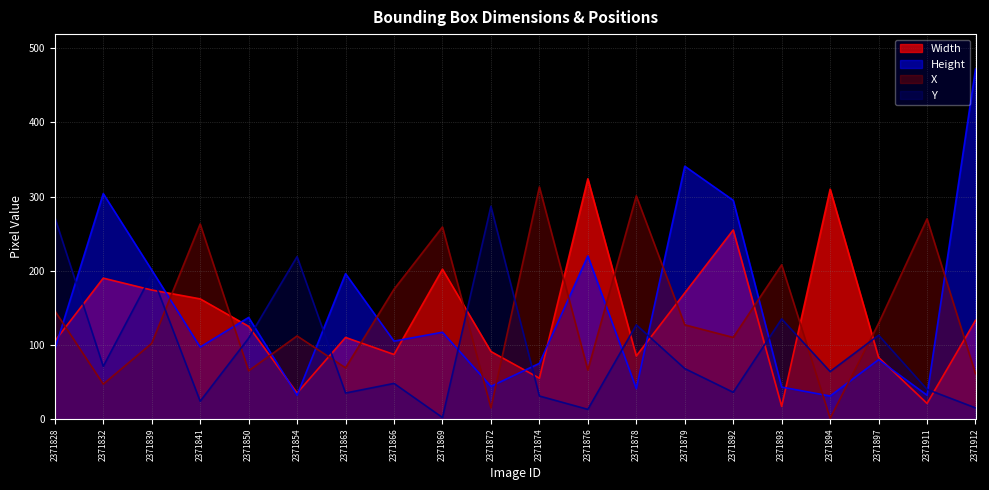

Which has a higher value, 2371869 or 2371892?

2371892